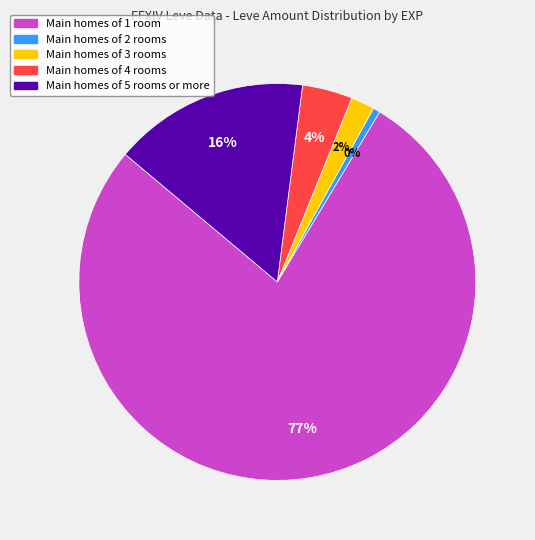

The 91 slice represents 0% of the pie. True or false?

True